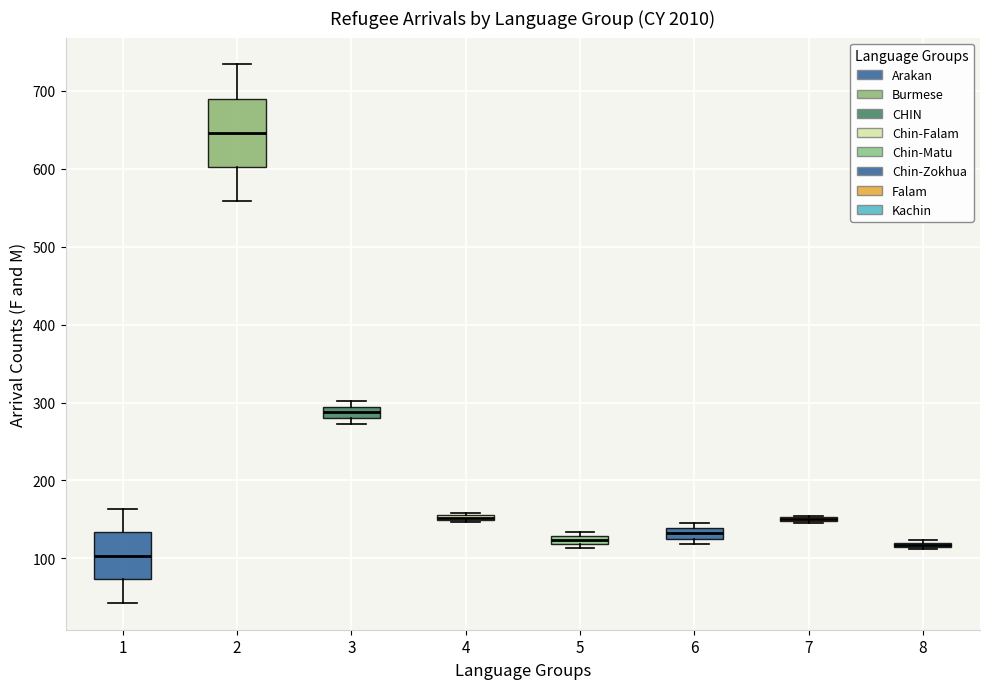

Where is the upper edge of the box at x = 6 on the y-axis? The values are not printed on the chart, so give them approximately, as read against the axis.

140